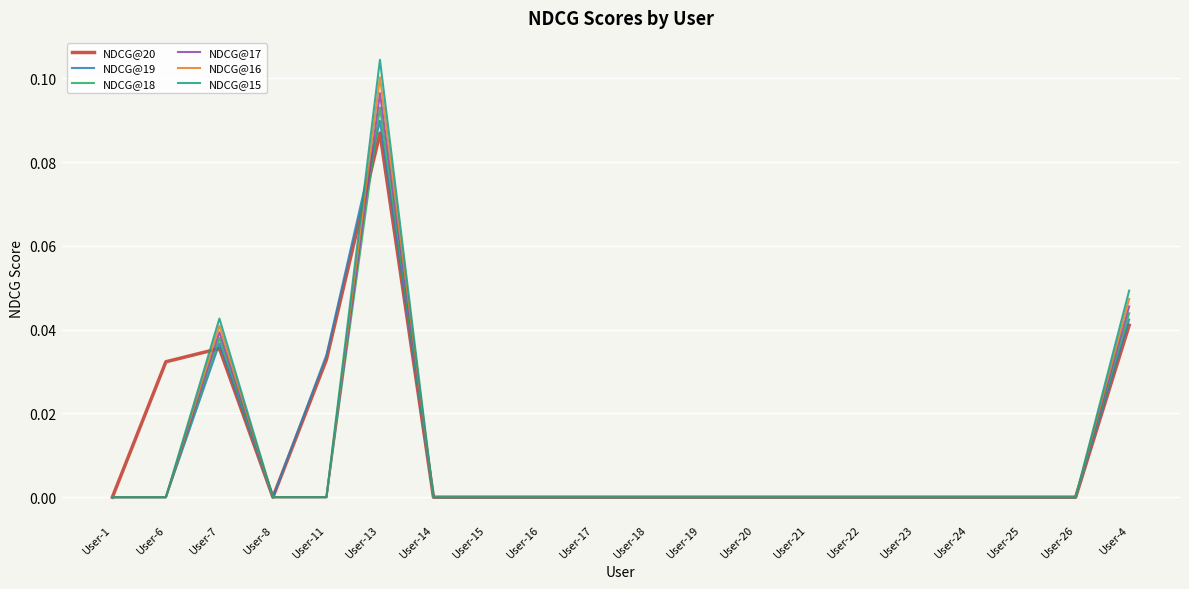

True or false: NDCG@16 has a value of 0.0 at User-16.

True